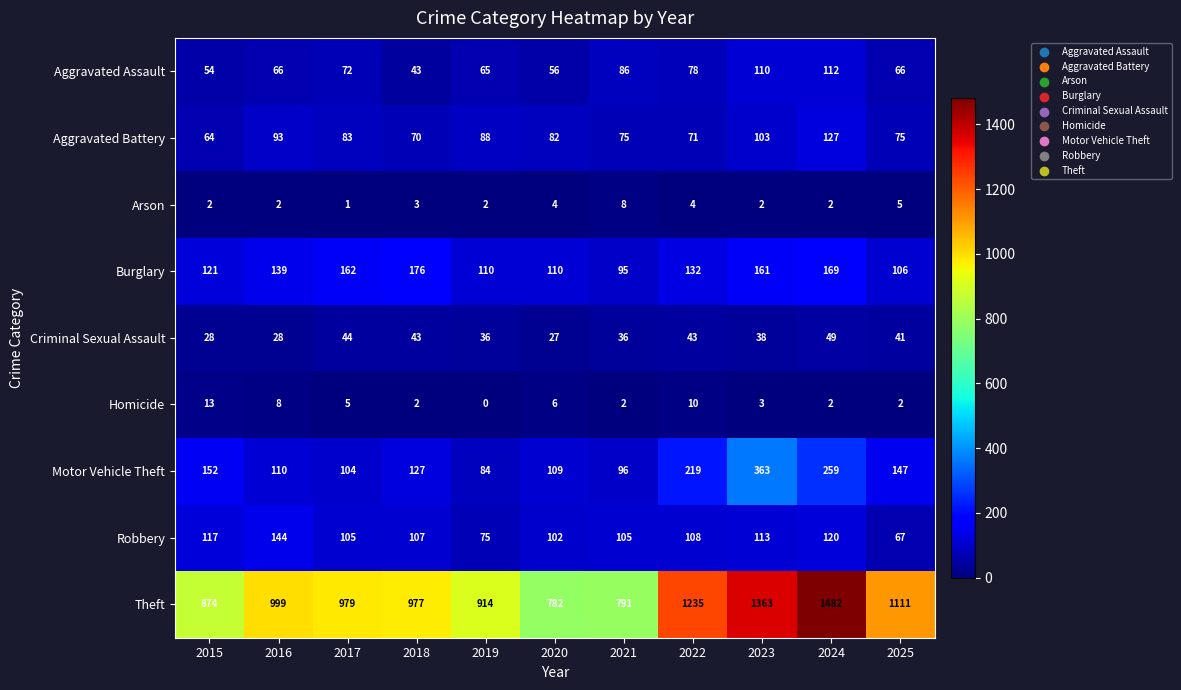

What is the difference between the highest and lowest values at 2017?

978